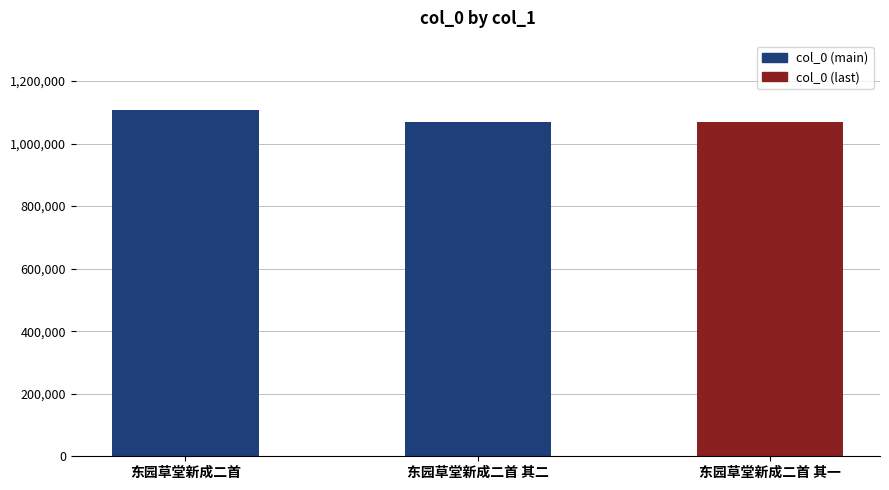

The chart shows a value of 1069828 at 东园草堂新成二首 其二. True or false?

True